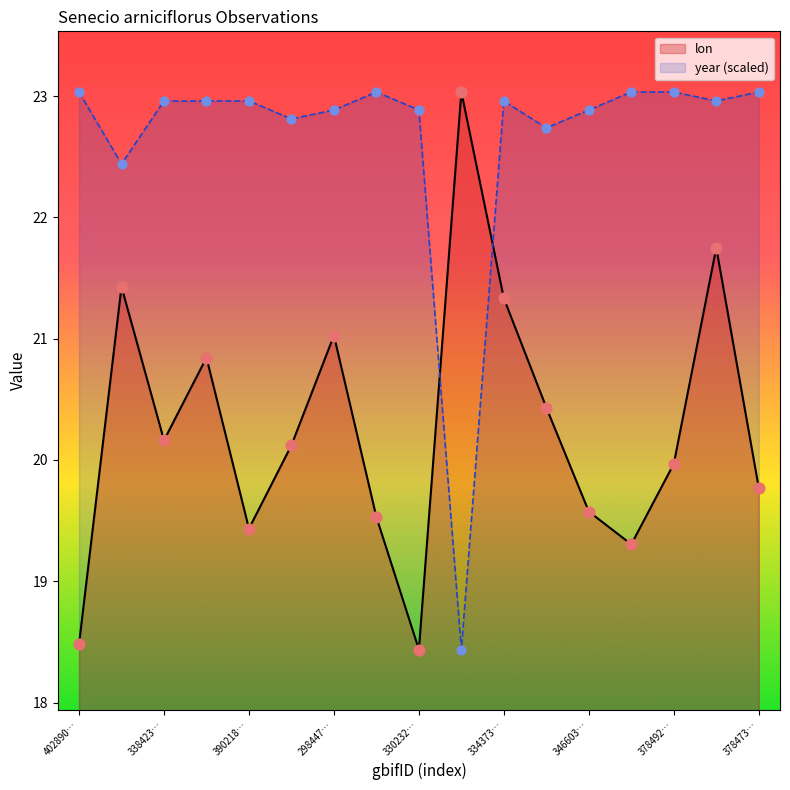

What are all the series names shown in the legend?

lon, year (scaled)